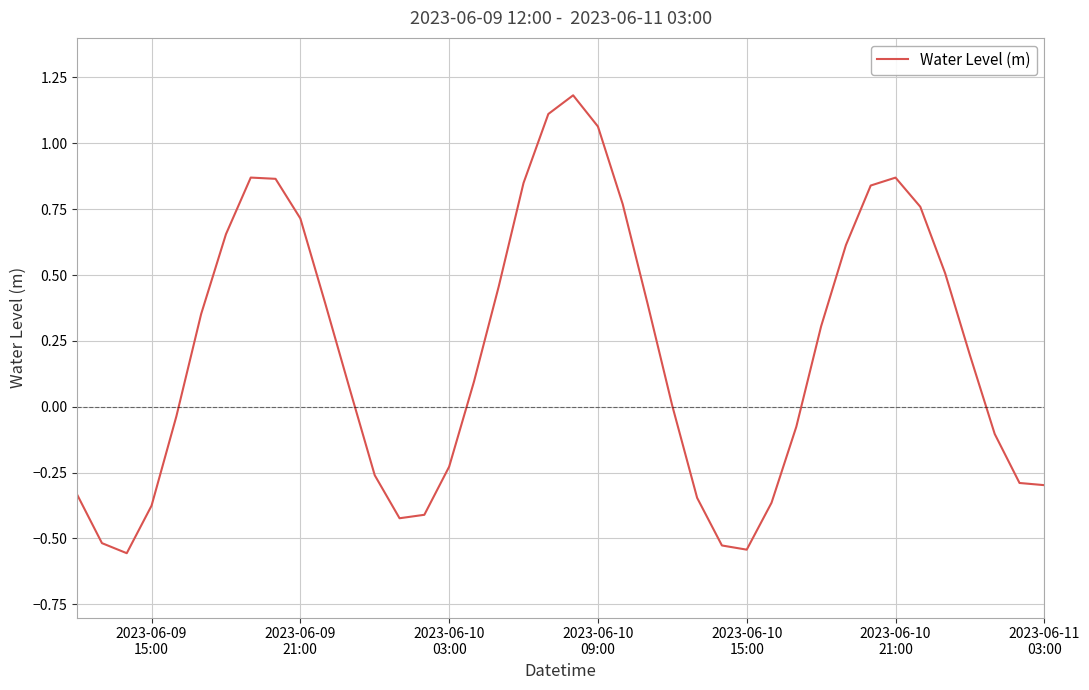

What is the maximum value shown in the chart?

1.2